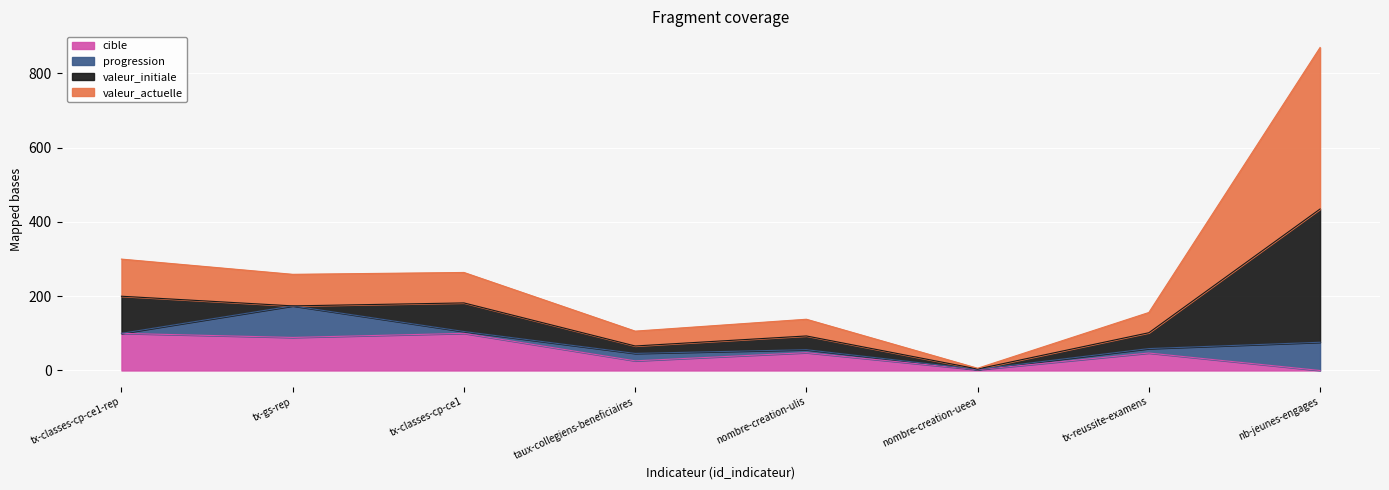

Which category has the highest value in the valeur_actuelle series?

nb-jeunes-engages